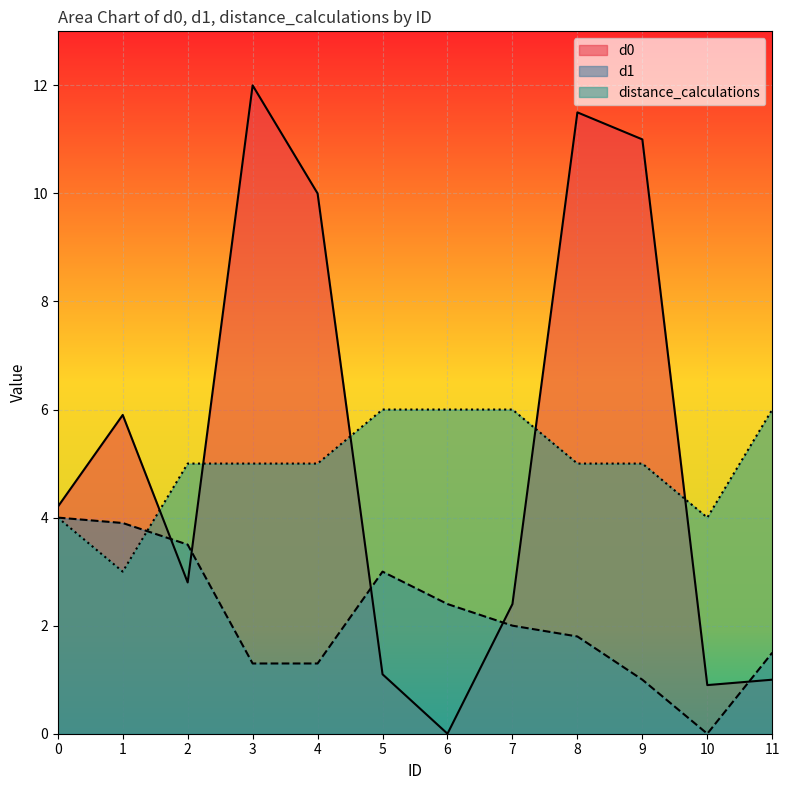

In d0, how many points are lower than both neighbors (excluding endpoints)?

3